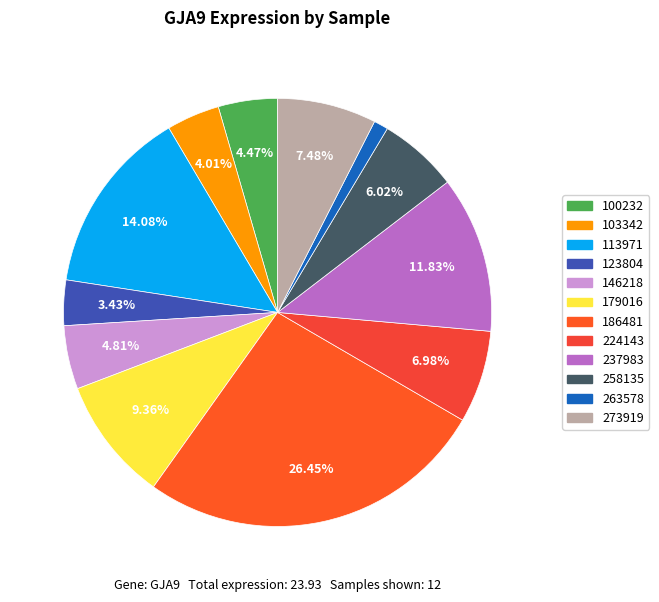

To the nearest percent, what is the difference between the 179016 and 186481 slice percentages?

17%